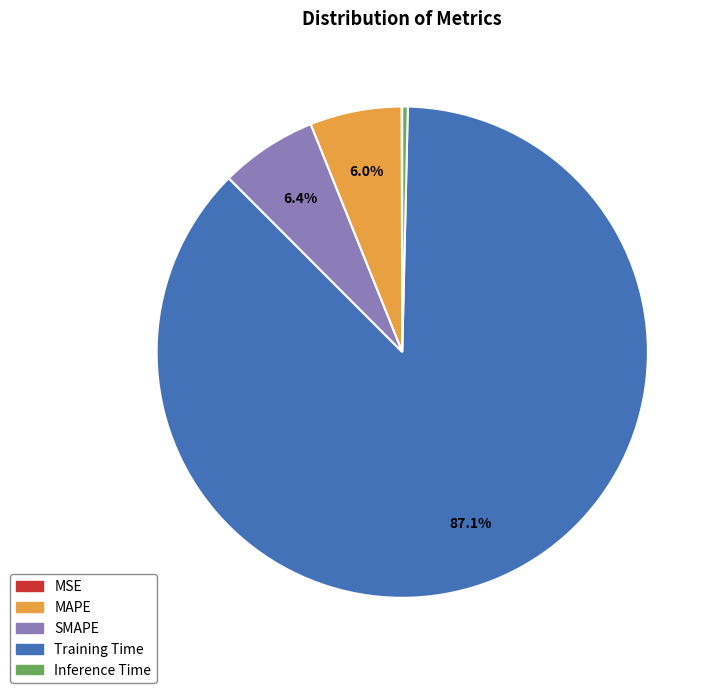

Which has a higher value, Inference Time or SMAPE?

SMAPE